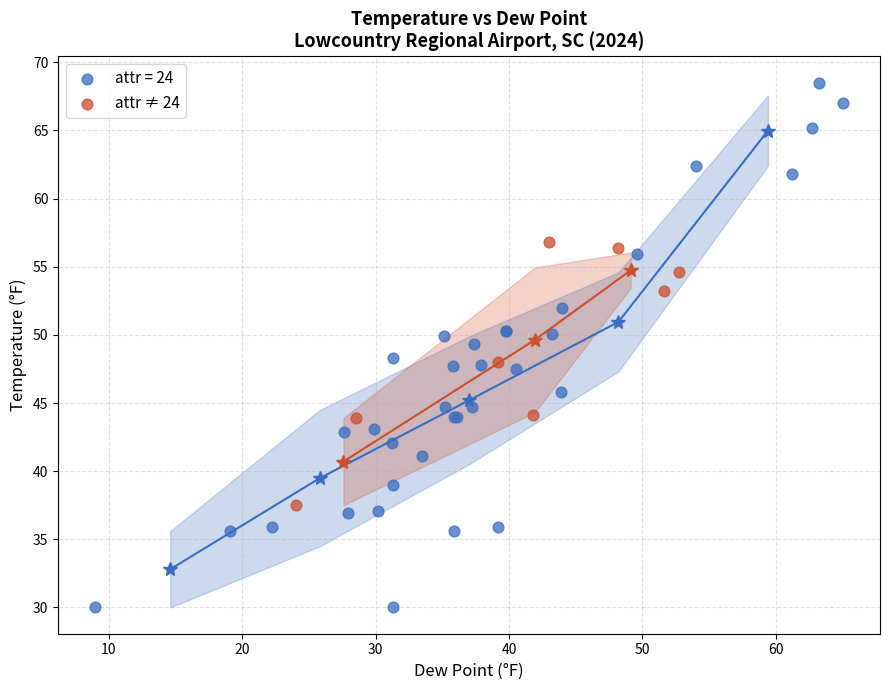

Which series reaches the minimum Y coordinate?

attr = 24